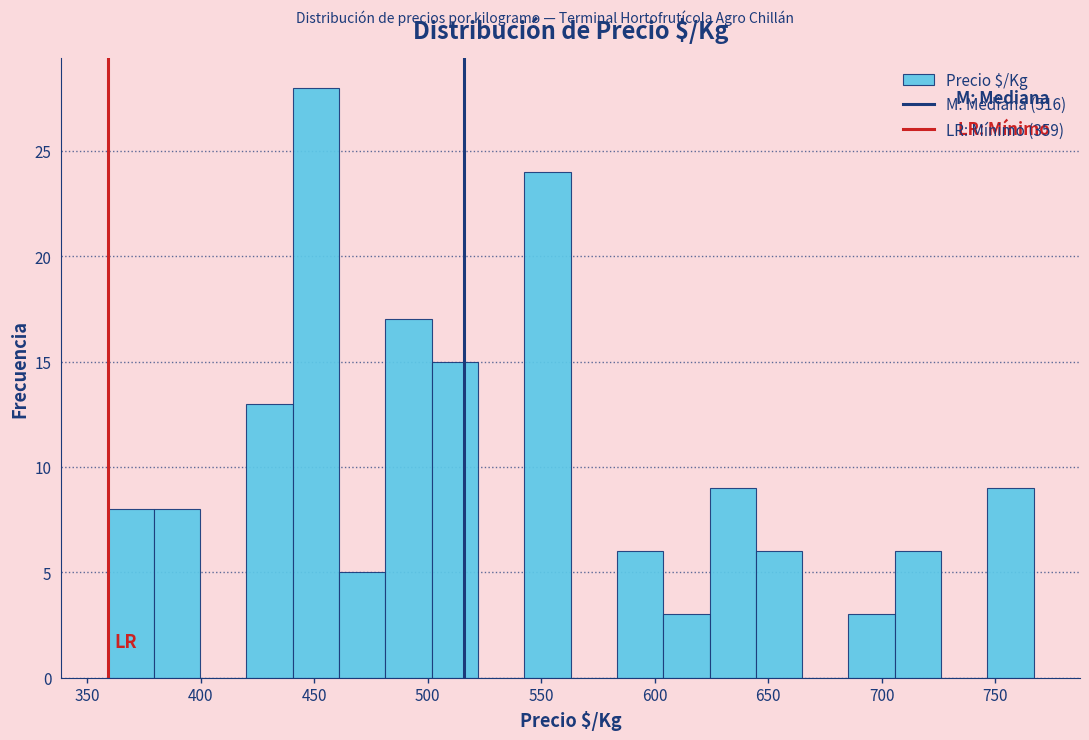

How tall is the bar that spans 685 to 705 on the x-axis? Neither the bar edges nor the heights are printed on the chart, so give them approximately, as read against the axes.

3